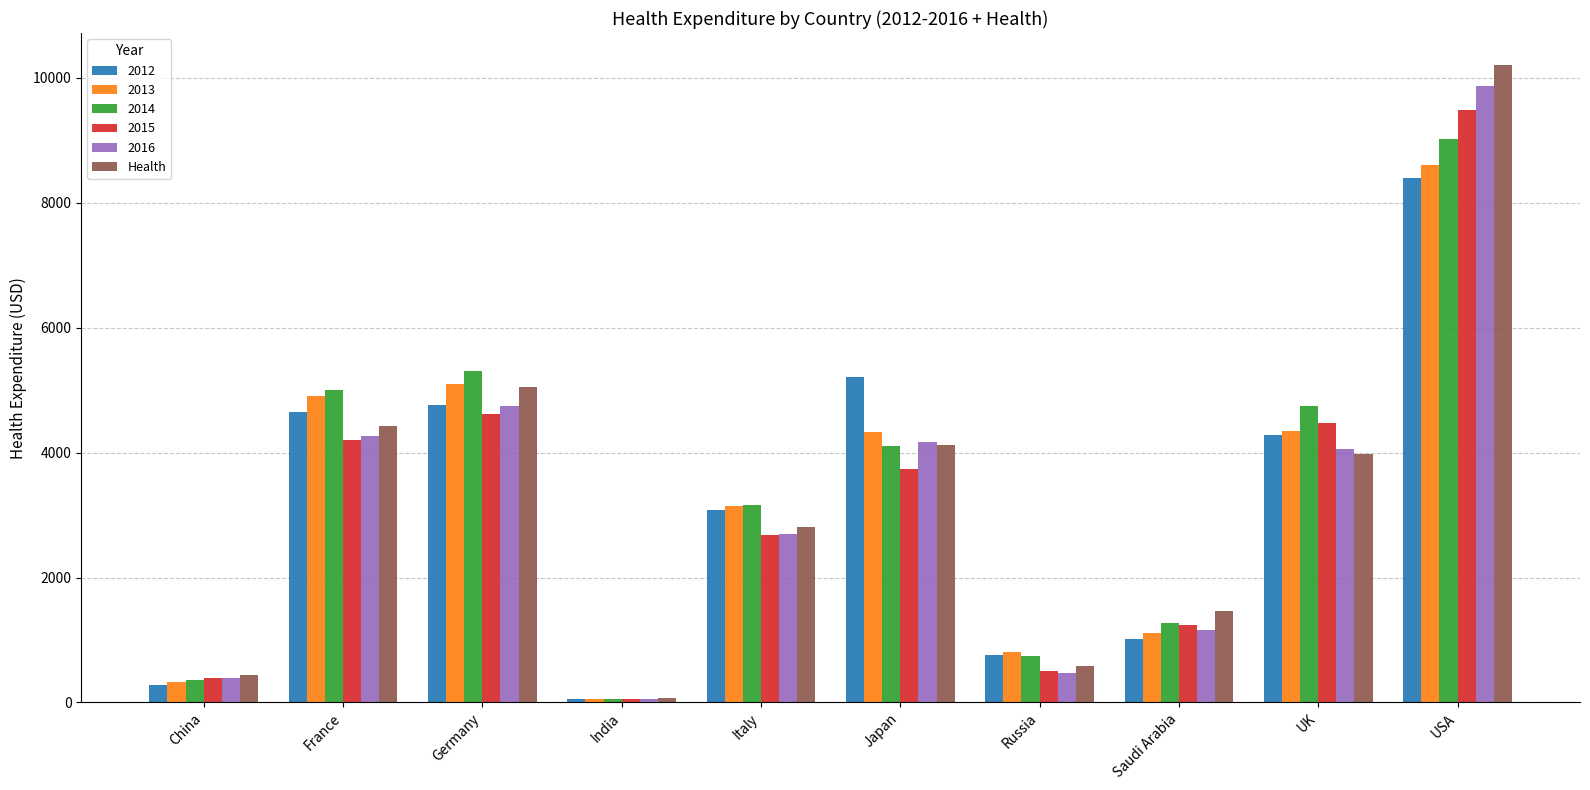

What is the total value across all series at UK?

25890.4